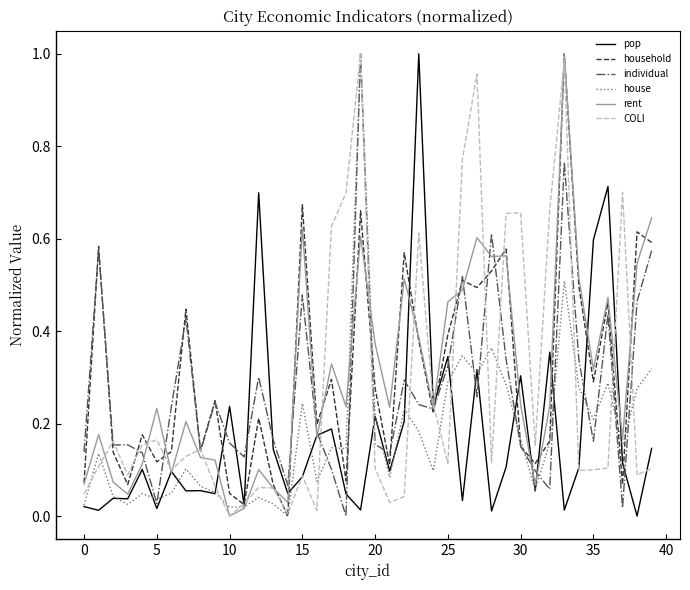

The household series shows 0.5 at 35. True or false?

False